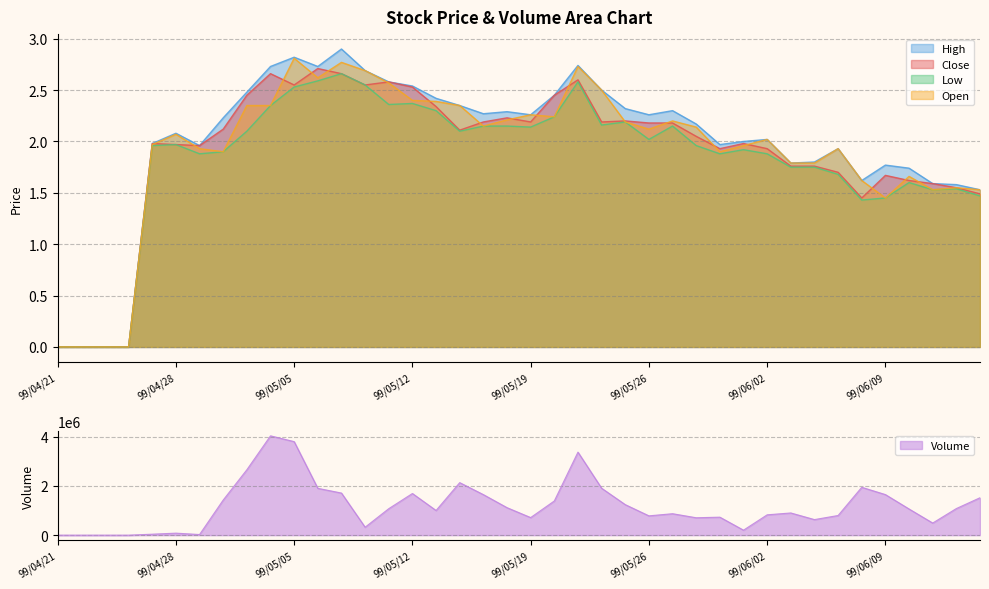

Reading right to left, transcribe all the data shown in this chart.

Volume: 99/06/15=1521180.0	99/06/14=1082000.0	99/06/11=492240.0	99/06/10=1063910.0	99/06/09=1649380.0	99/06/08=1946230.0	99/06/07=799270.0	99/06/04=632750.0	99/06/03=902420.0	99/06/02=826770.0	99/06/01=202680.0	99/05/31=731570.0	99/05/28=707380.0	99/05/27=871990.0	99/05/26=785170.0	99/05/25=1241070.0	99/05/24=1908400.0	99/05/21=3375520.0	99/05/20=1389860.0	99/05/19=714750.0	99/05/18=1118190.0	99/05/17=1648390.0	99/05/14=2135430.0	99/05/13=1003230.0	99/05/12=1693600.0	99/05/11=1076800.0	99/05/10=323180.0	99/05/07=1711360.0	99/05/06=1904540.0	99/05/05=3802730.0	99/05/04=4037660.0	99/05/03=2659650.0	99/04/30=1428580.0	99/04/29=25100.0	99/04/28=81700.0	99/04/27=39400.0	99/04/26=0.0	99/04/23=0.0	99/04/22=0.0	99/04/21=0.0
High: 99/06/15=1.5	99/06/14=1.6	99/06/11=1.6	99/06/10=1.7	99/06/09=1.8	99/06/08=1.6	99/06/07=1.9	99/06/04=1.8	99/06/03=1.8	99/06/02=2.0	99/06/01=2.0	99/05/31=2.0	99/05/28=2.2	99/05/27=2.3	99/05/26=2.3	99/05/25=2.3	99/05/24=2.5	99/05/21=2.7	99/05/20=2.5	99/05/19=2.3	99/05/18=2.3	99/05/17=2.3	99/05/14=2.4	99/05/13=2.4	99/05/12=2.5	99/05/11=2.6	99/05/10=2.7	99/05/07=2.9	99/05/06=2.7	99/05/05=2.8	99/05/04=2.7	99/05/03=2.5	99/04/30=2.2	99/04/29=2.0	99/04/28=2.1	99/04/27=2.0	99/04/26=0.0	99/04/23=0.0	99/04/22=0.0	99/04/21=0.0
Close: 99/06/15=1.5	99/06/14=1.6	99/06/11=1.6	99/06/10=1.6	99/06/09=1.7	99/06/08=1.4	99/06/07=1.7	99/06/04=1.8	99/06/03=1.8	99/06/02=1.9	99/06/01=2.0	99/05/31=1.9	99/05/28=2.0	99/05/27=2.2	99/05/26=2.2	99/05/25=2.2	99/05/24=2.2	99/05/21=2.6	99/05/20=2.5	99/05/19=2.2	99/05/18=2.2	99/05/17=2.2	99/05/14=2.1	99/05/13=2.3	99/05/12=2.5	99/05/11=2.6	99/05/10=2.5	99/05/07=2.7	99/05/06=2.7	99/05/05=2.5	99/05/04=2.7	99/05/03=2.5	99/04/30=2.1	99/04/29=2.0	99/04/28=2.0	99/04/27=2.0	99/04/26=0.0	99/04/23=0.0	99/04/22=0.0	99/04/21=0.0
Low: 99/06/15=1.5	99/06/14=1.5	99/06/11=1.5	99/06/10=1.6	99/06/09=1.4	99/06/08=1.4	99/06/07=1.7	99/06/04=1.8	99/06/03=1.8	99/06/02=1.9	99/06/01=1.9	99/05/31=1.9	99/05/28=2.0	99/05/27=2.1	99/05/26=2.0	99/05/25=2.2	99/05/24=2.2	99/05/21=2.6	99/05/20=2.2	99/05/19=2.1	99/05/18=2.1	99/05/17=2.1	99/05/14=2.1	99/05/13=2.3	99/05/12=2.4	99/05/11=2.4	99/05/10=2.5	99/05/07=2.7	99/05/06=2.6	99/05/05=2.5	99/05/04=2.4	99/05/03=2.1	99/04/30=1.9	99/04/29=1.9	99/04/28=2.0	99/04/27=2.0	99/04/26=0.0	99/04/23=0.0	99/04/22=0.0	99/04/21=0.0
Open: 99/06/15=1.5	99/06/14=1.6	99/06/11=1.5	99/06/10=1.7	99/06/09=1.4	99/06/08=1.6	99/06/07=1.9	99/06/04=1.8	99/06/03=1.8	99/06/02=2.0	99/06/01=2.0	99/05/31=1.9	99/05/28=2.1	99/05/27=2.2	99/05/26=2.1	99/05/25=2.2	99/05/24=2.5	99/05/21=2.7	99/05/20=2.2	99/05/19=2.3	99/05/18=2.2	99/05/17=2.1	99/05/14=2.4	99/05/13=2.4	99/05/12=2.4	99/05/11=2.6	99/05/10=2.7	99/05/07=2.8	99/05/06=2.6	99/05/05=2.8	99/05/04=2.4	99/05/03=2.4	99/04/30=1.9	99/04/29=1.9	99/04/28=2.1	99/04/27=2.0	99/04/26=0.0	99/04/23=0.0	99/04/22=0.0	99/04/21=0.0